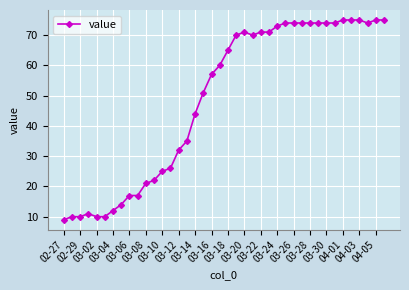

What is the smallest value displayed?

9